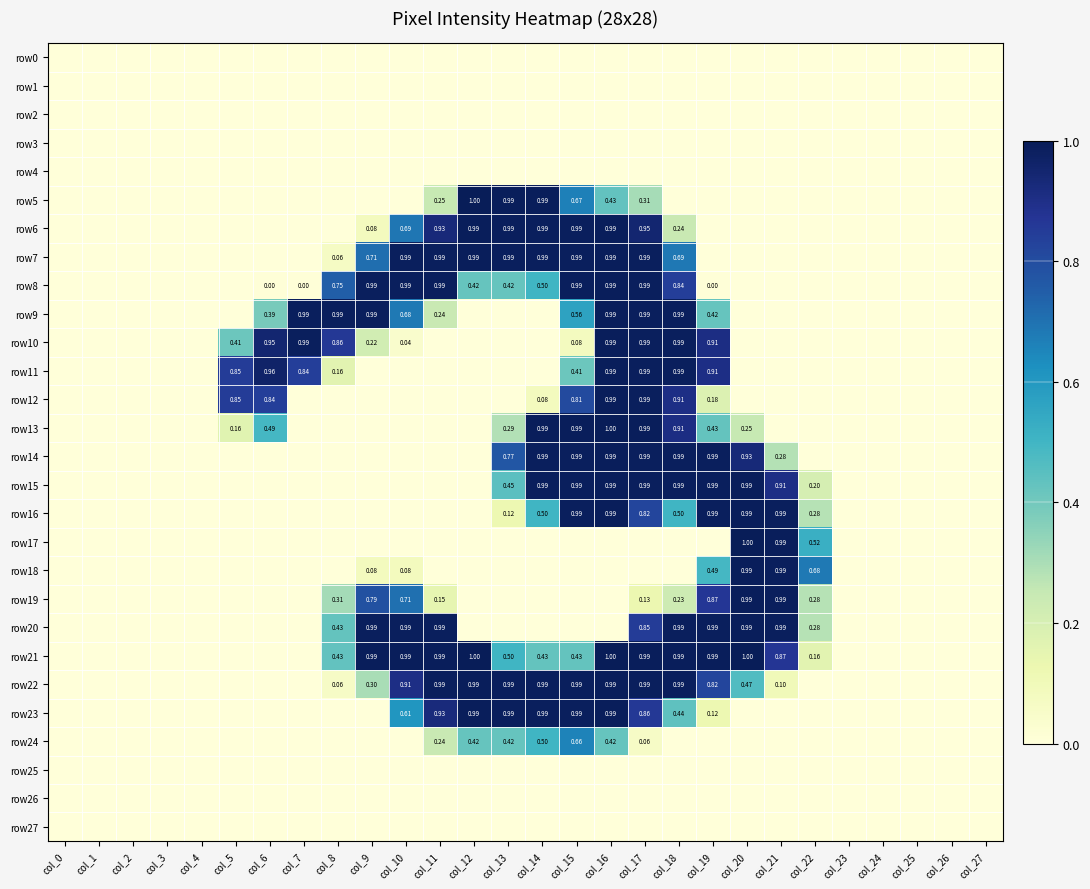

Which series has the largest total across all categories?

row21